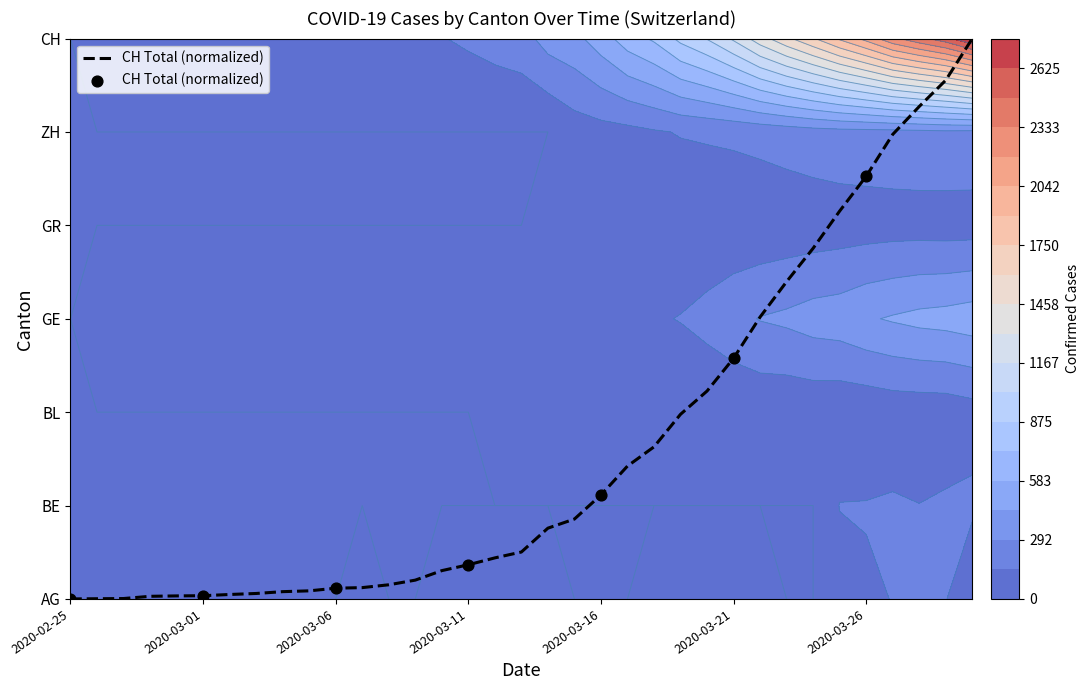

What is the change in value from 2020-03-11 to 2020-03-16?

+0.7